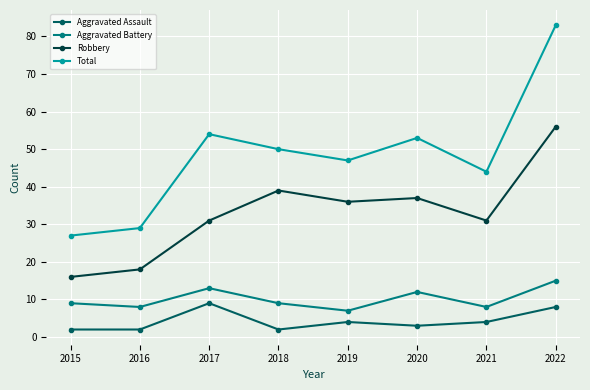

The Robbery series shows 37 at 2020. True or false?

True